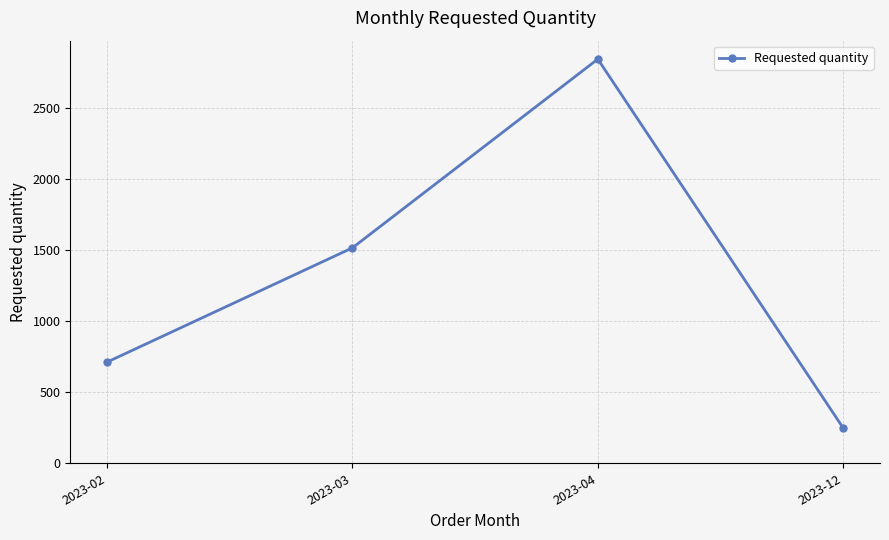

Reading left to right, transcribe all the data shown in this chart.

712	1516	2844	248